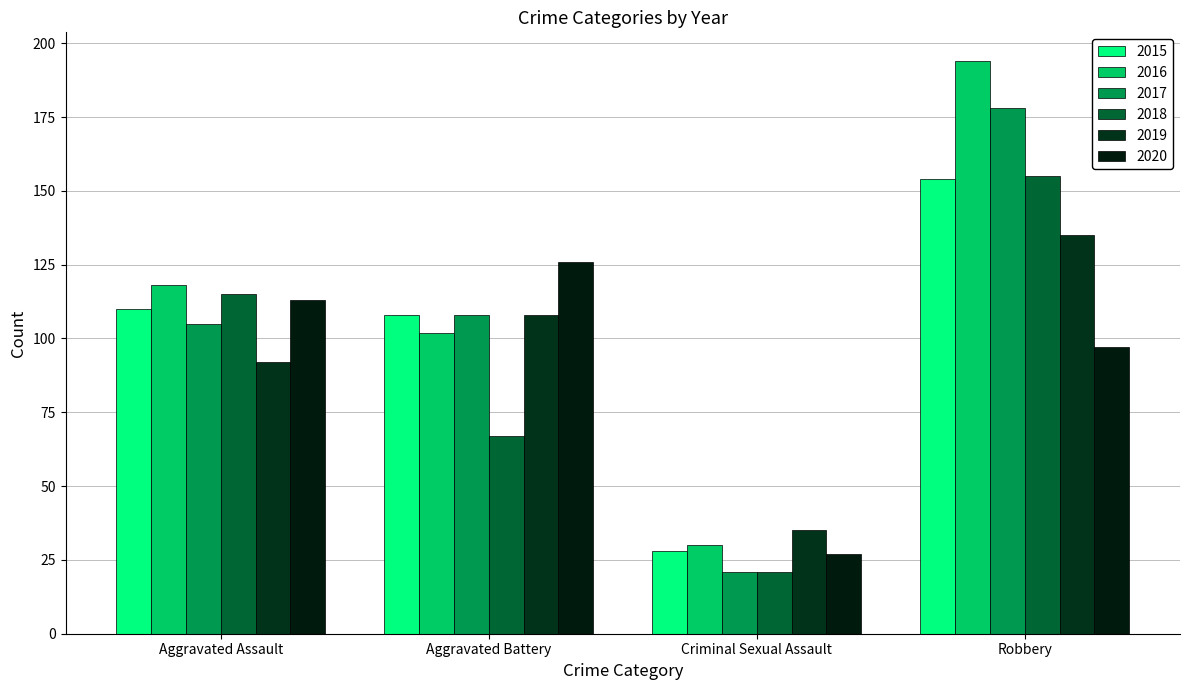

Where is 2015 nearest to the value 91?

Aggravated Battery